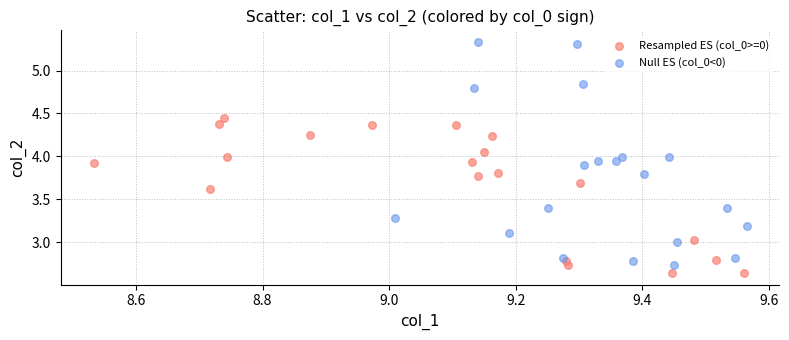

Which series reaches the minimum Y coordinate?

Resampled ES (col_0>=0)